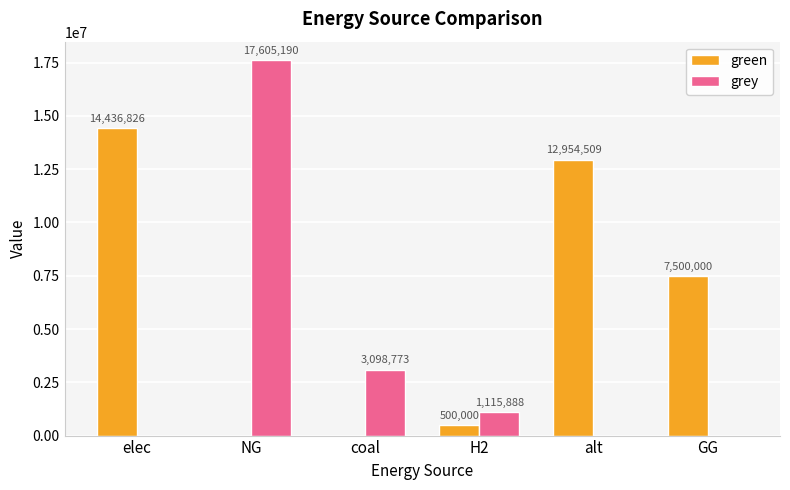

Between NG and GG, which series saw the biggest shift?

grey